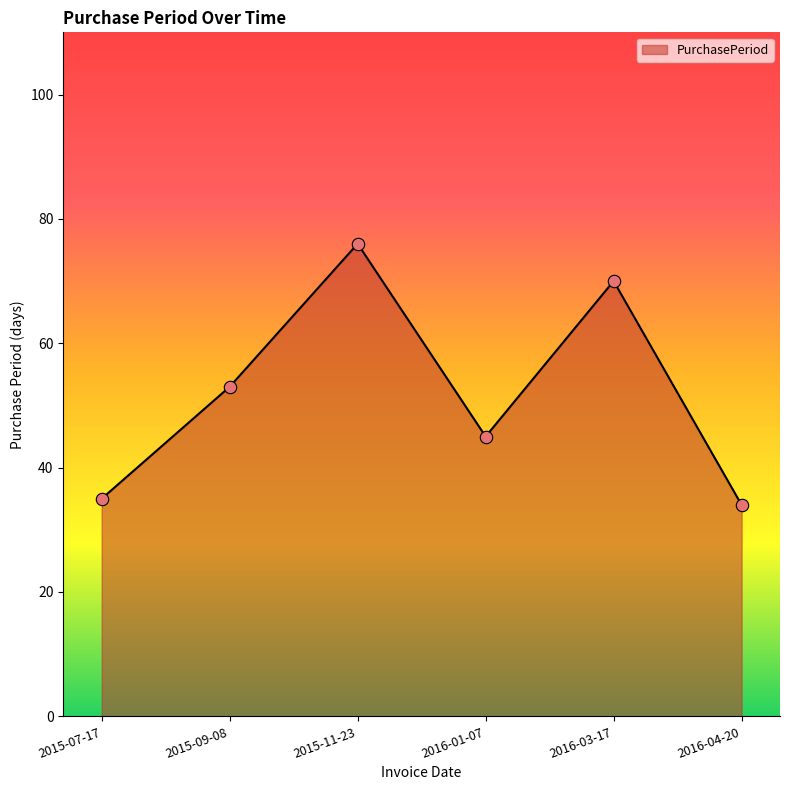

What is the ratio of the value at 2016-03-17 to the value at 2015-11-23?

0.9